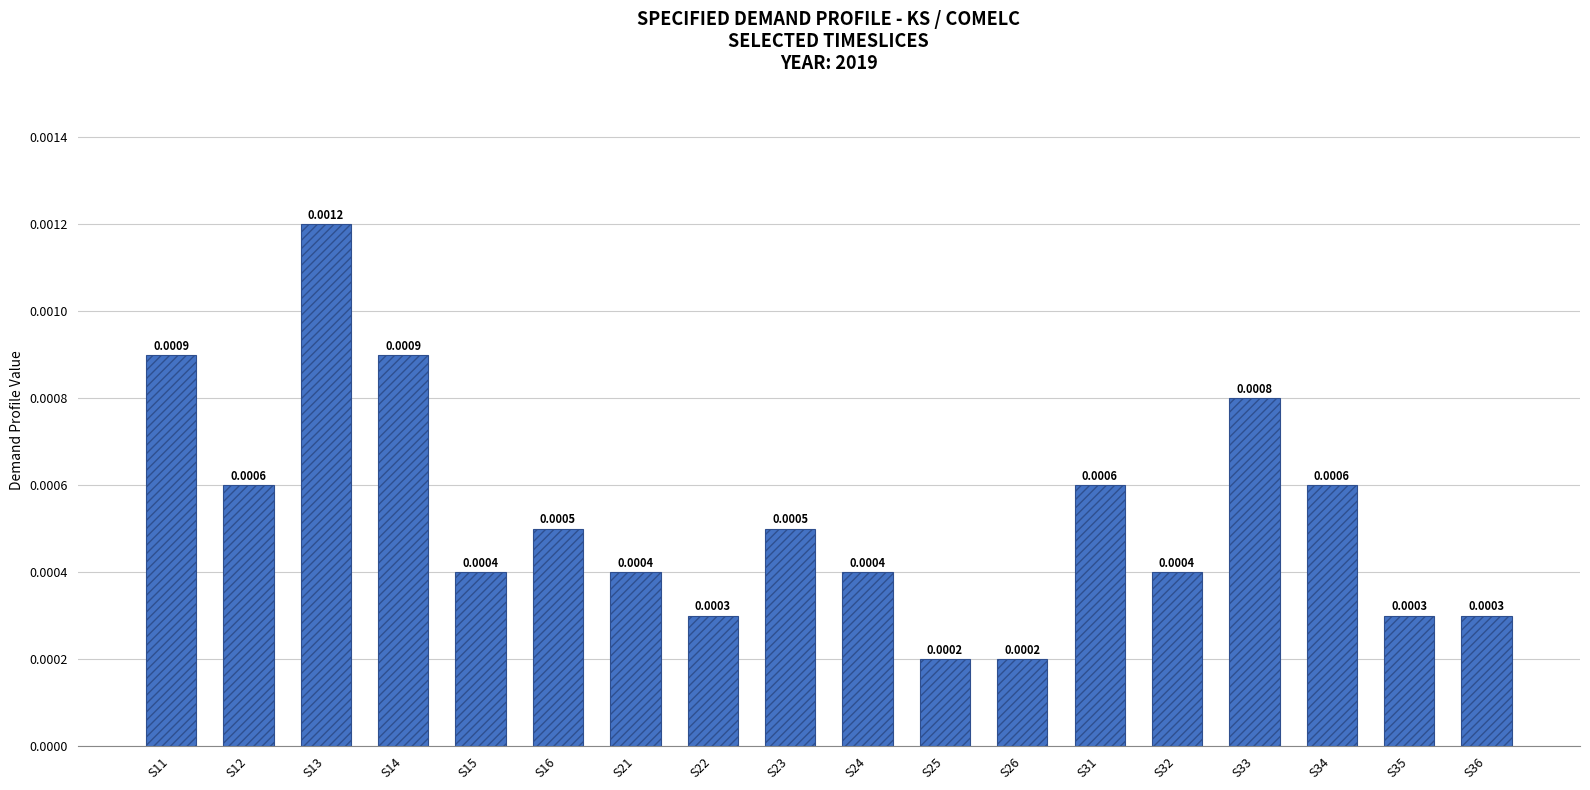

Which has a higher value, S31 or S26?

S31